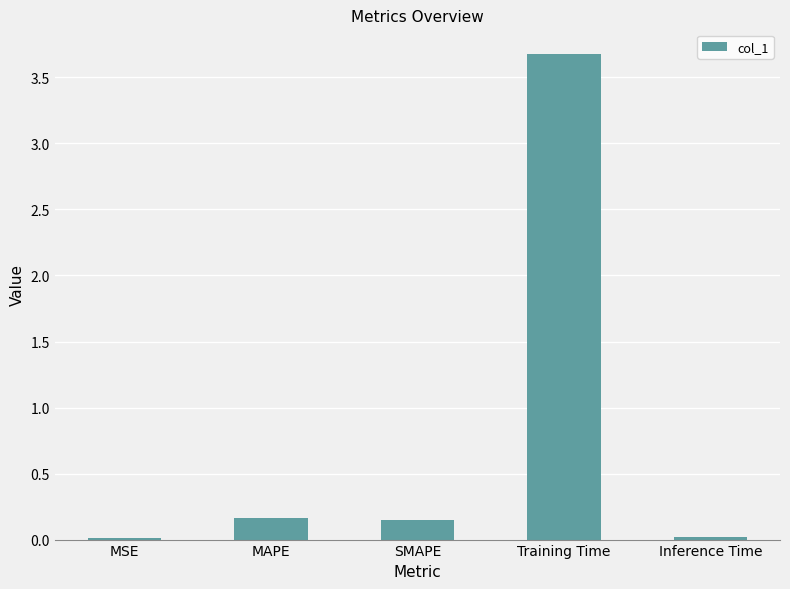

The chart shows a value of 0.0 at MSE. True or false?

True